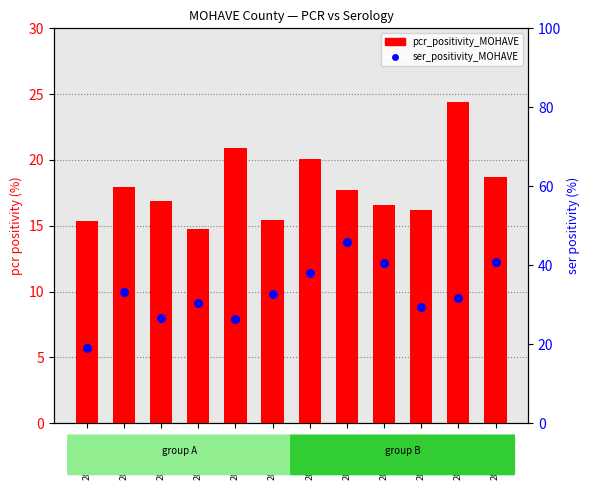

At which category is the sum across all series the highest?

2021-08-18